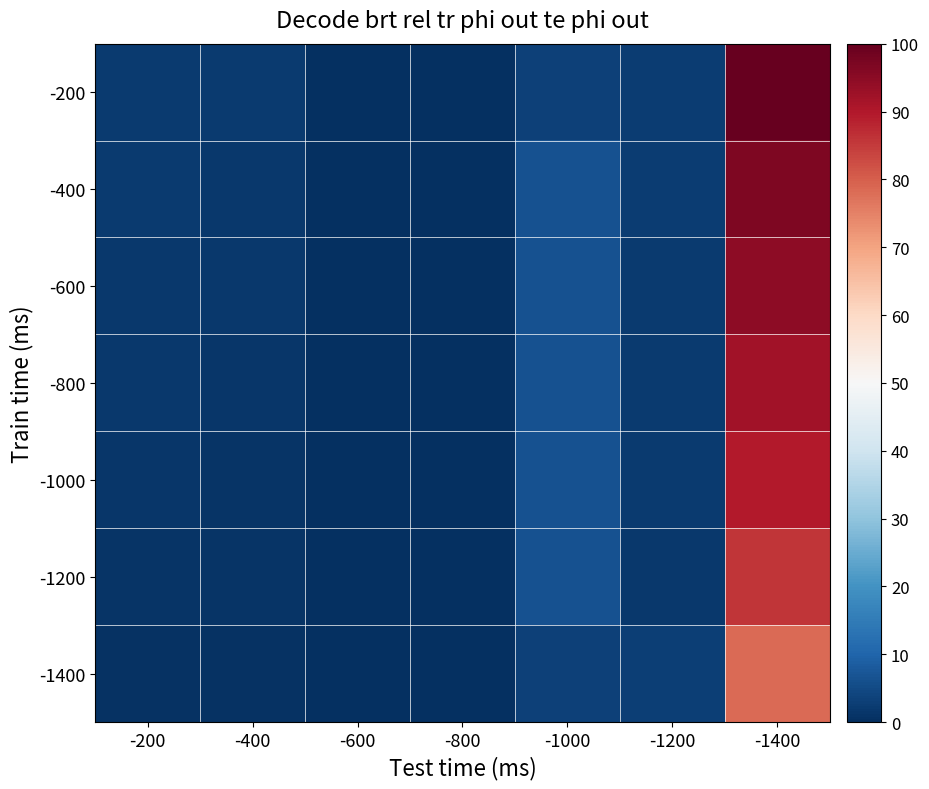

How many data points does each series have?

7